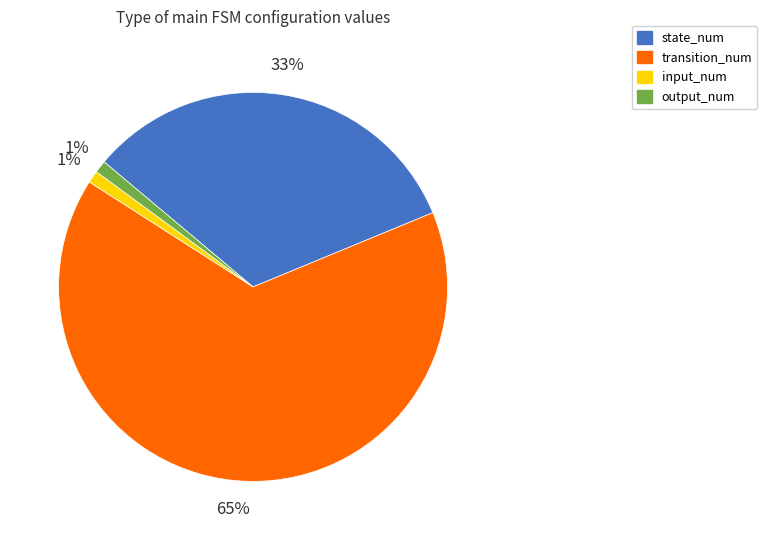

To the nearest percent, what is the difference between the largest and smallest slice percentages?

64%